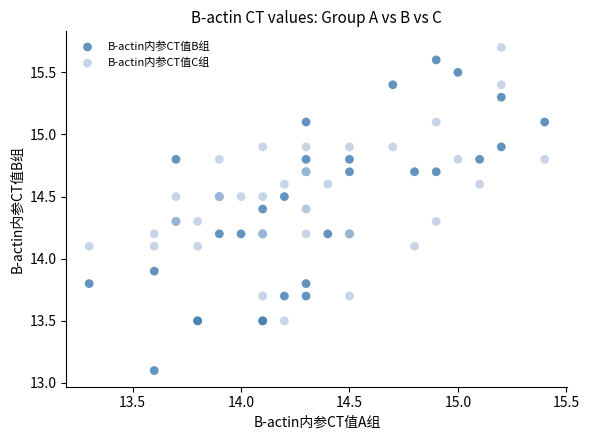

What is the X range (max minus min) for the scatter plot?

2.1